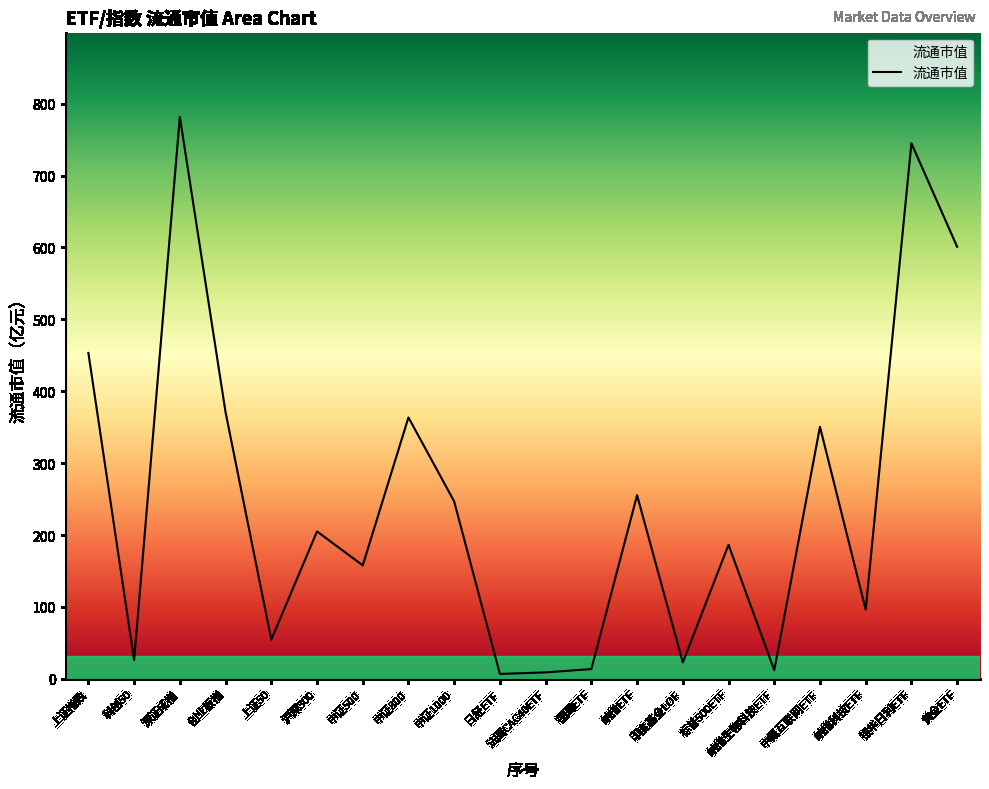

The value at 深证成指 is 781.7. True or false?

True